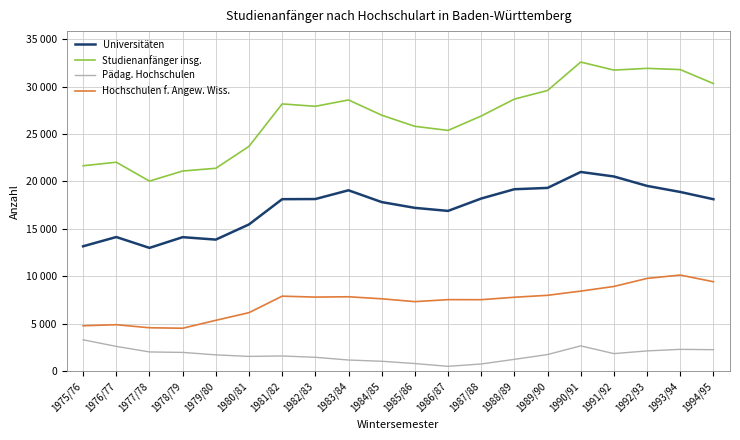

True or false: Pädag. Hochschulen and Universitäten intersect in this chart.

False